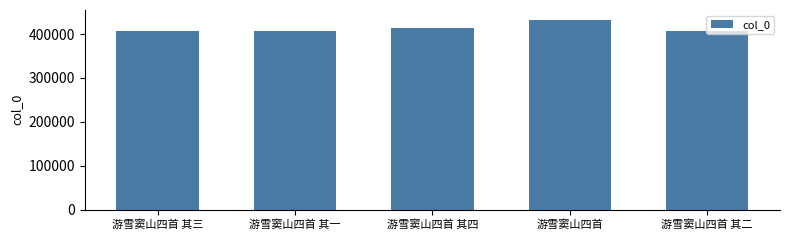

What position from the right is 游雪窦山四首 其二?

1